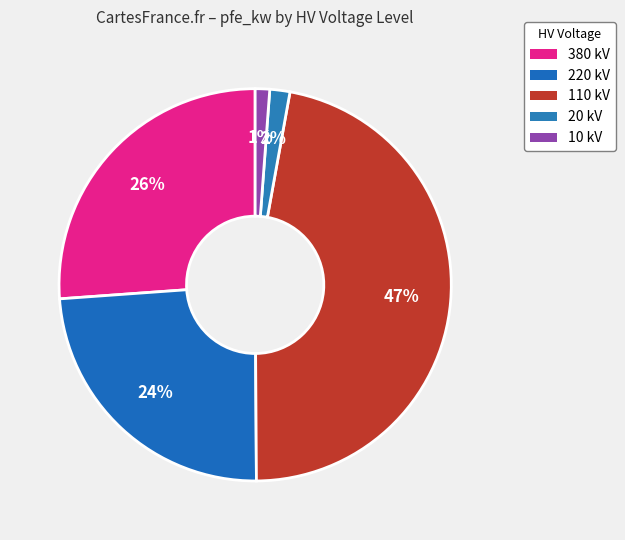

How many segments does this pie chart have?

5